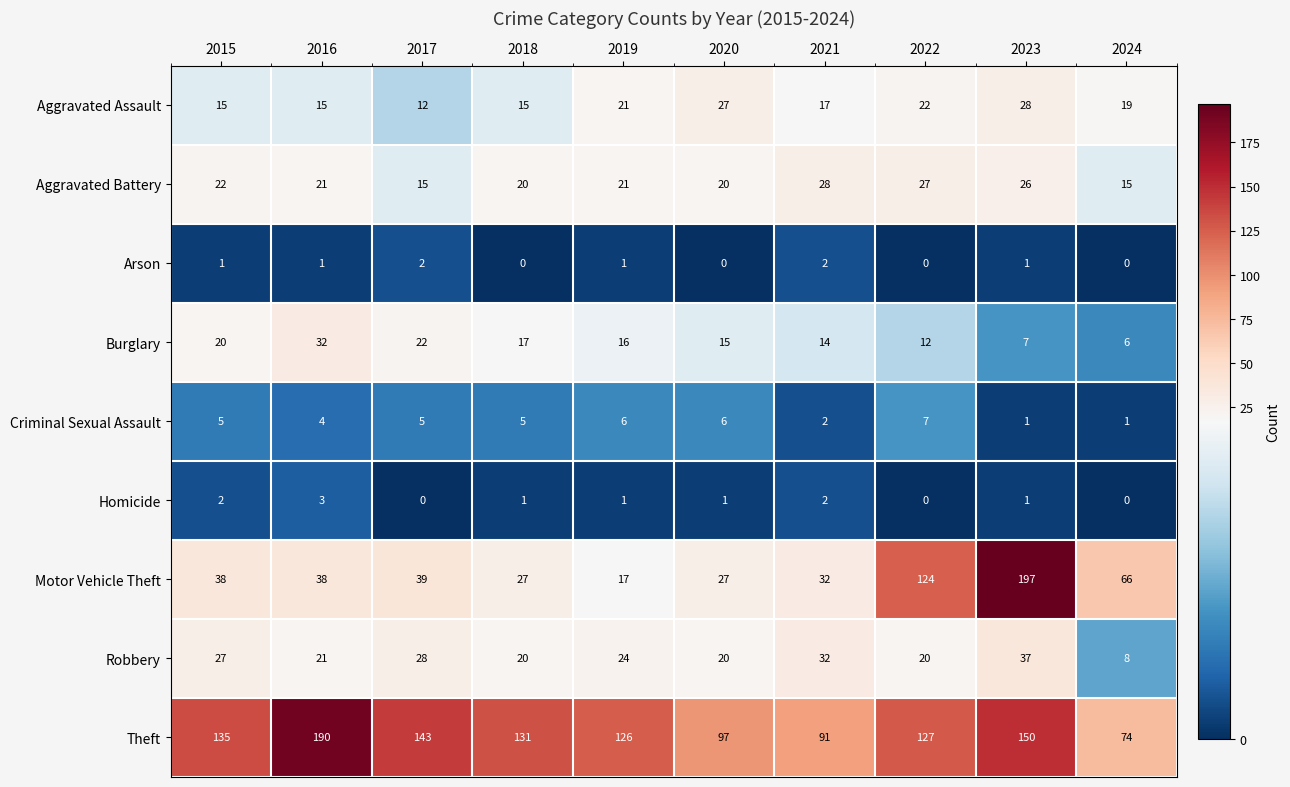

What is the difference between the highest and lowest values at 2022?

127